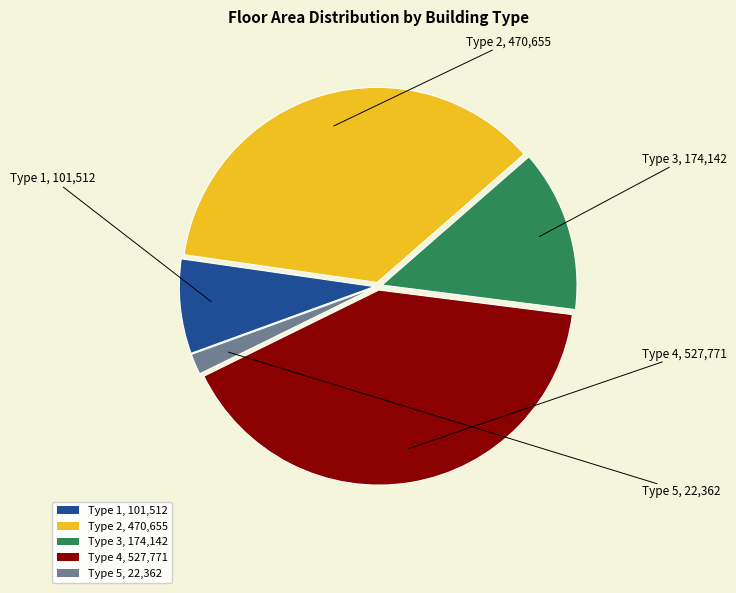

What is the ratio of the value at Type 2, 470,655 to the value at Type 5, 22,362?

21.0